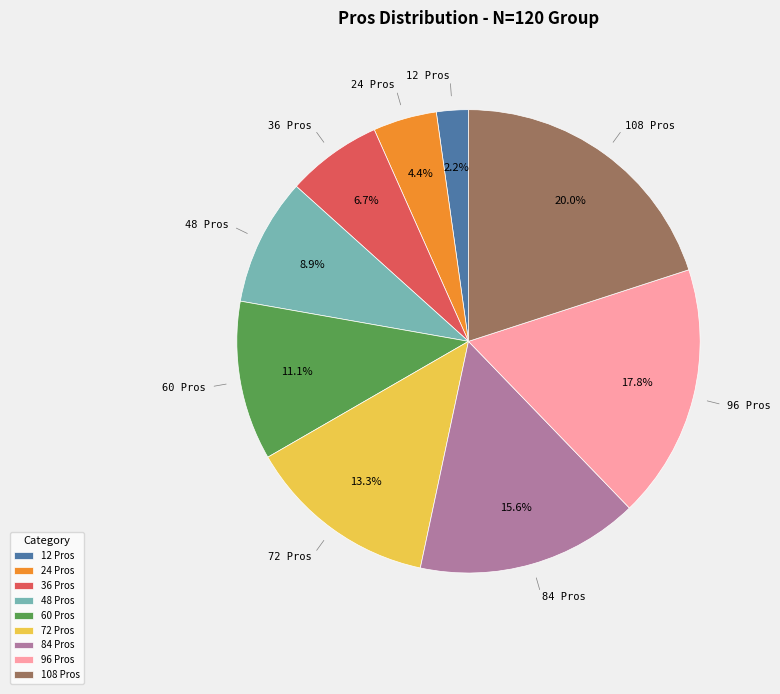

Does 12 Pros represent more than half of the total?

No